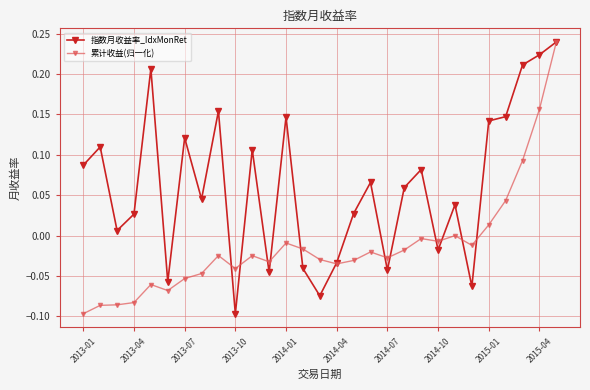

How many lines are shown in the chart?

2